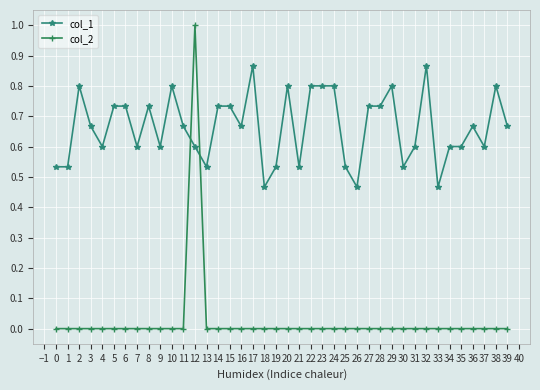

True or false: col_1 has a value of 0.8 at 10.

True